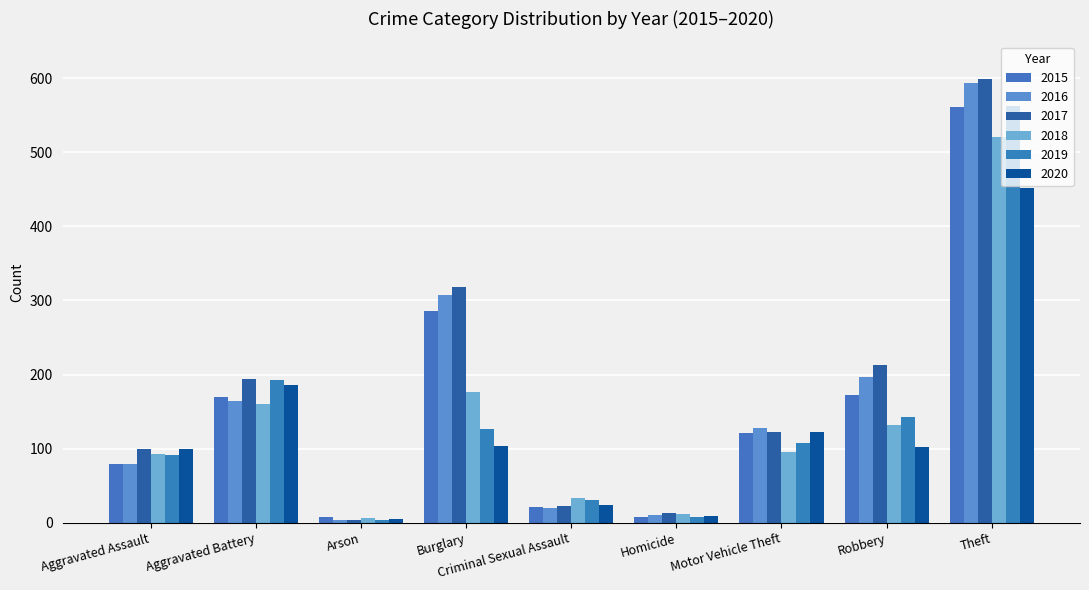

How many bars are there in each group?

6